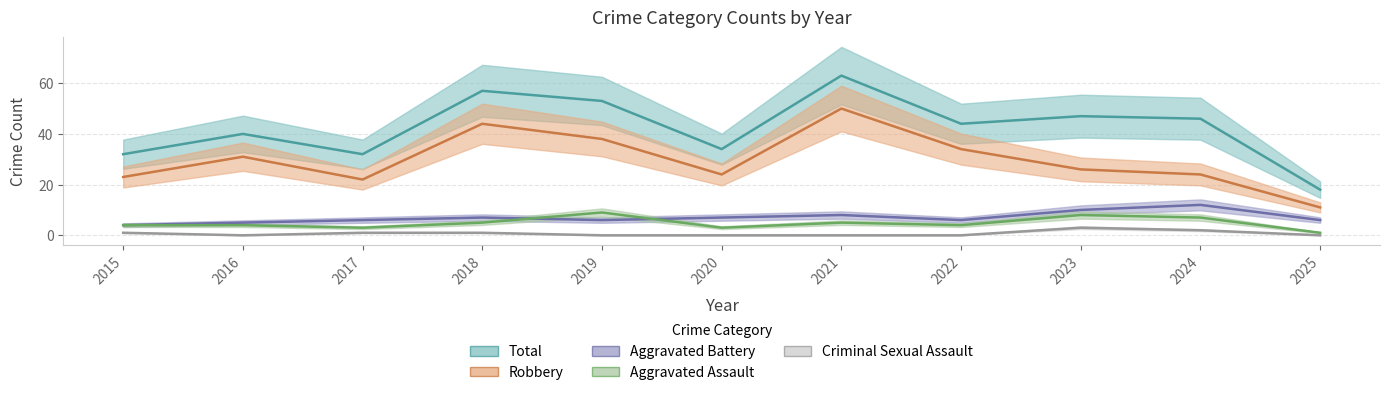

At which category does Criminal Sexual Assault reach its first local valley?

2016